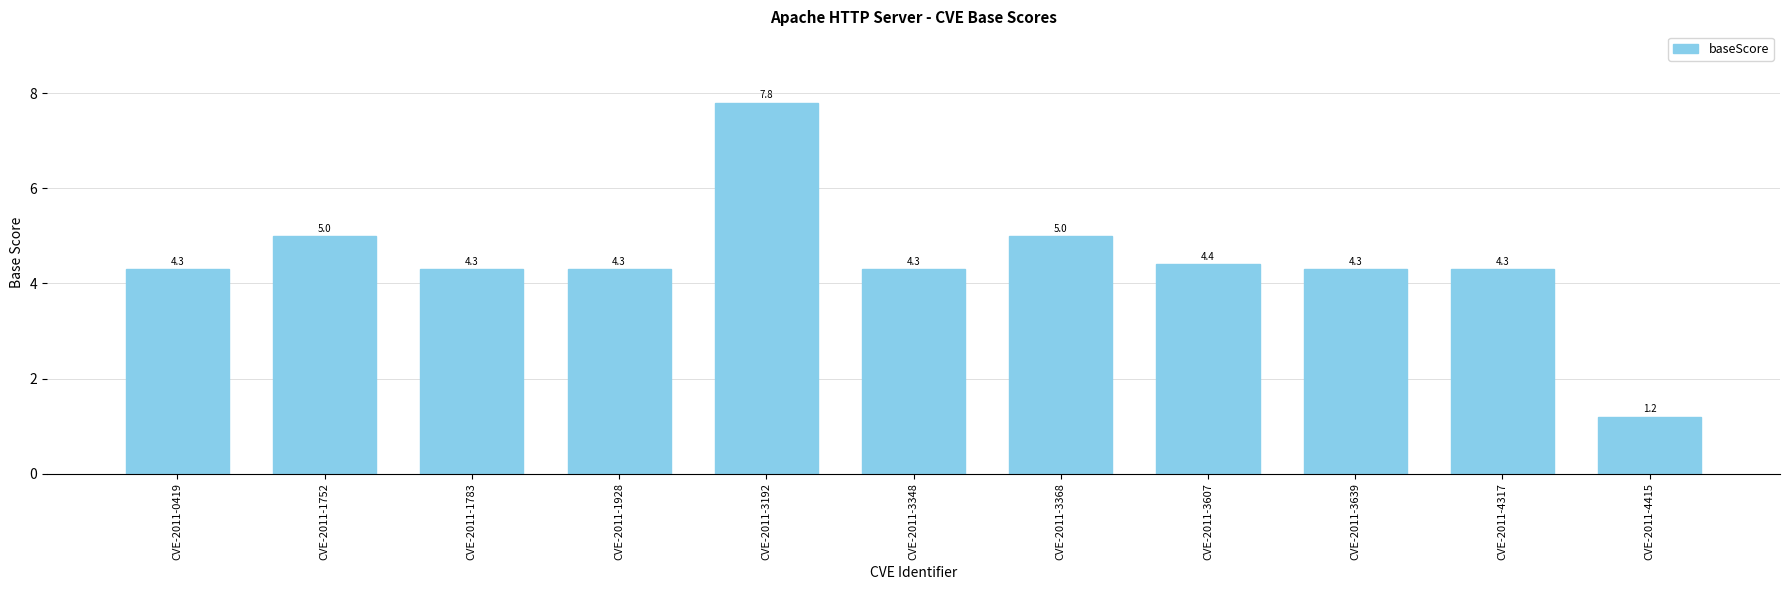

What is the sum of the values at CVE-2011-4317 and CVE-2011-3639?

8.6